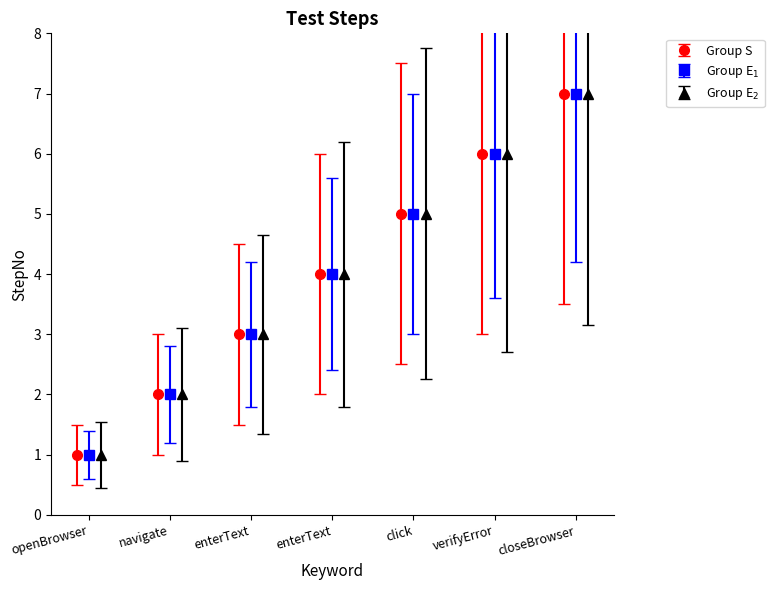

True or false: Group S has more than 0 interior local peaks.

False